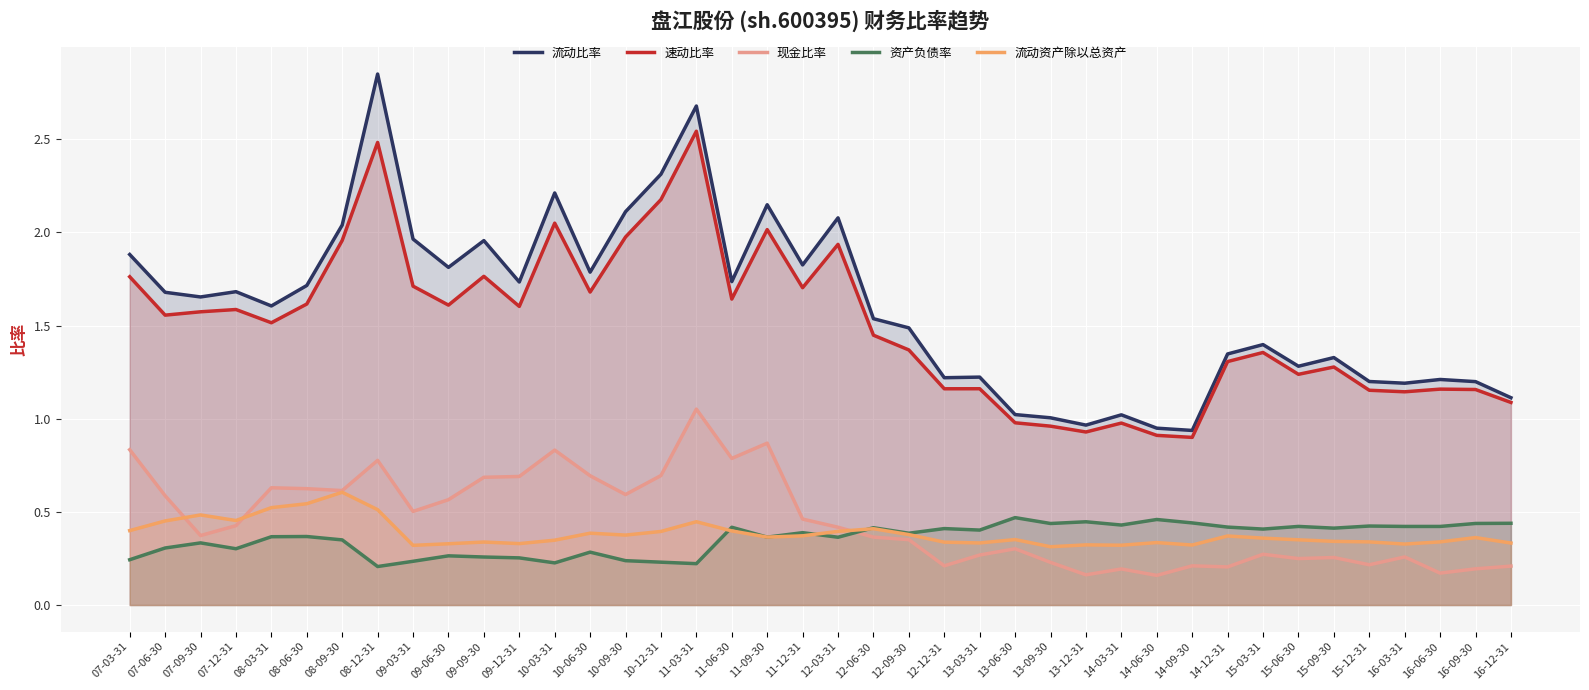

True or false: 流动比率 and 速动比率 cross at least once.

False